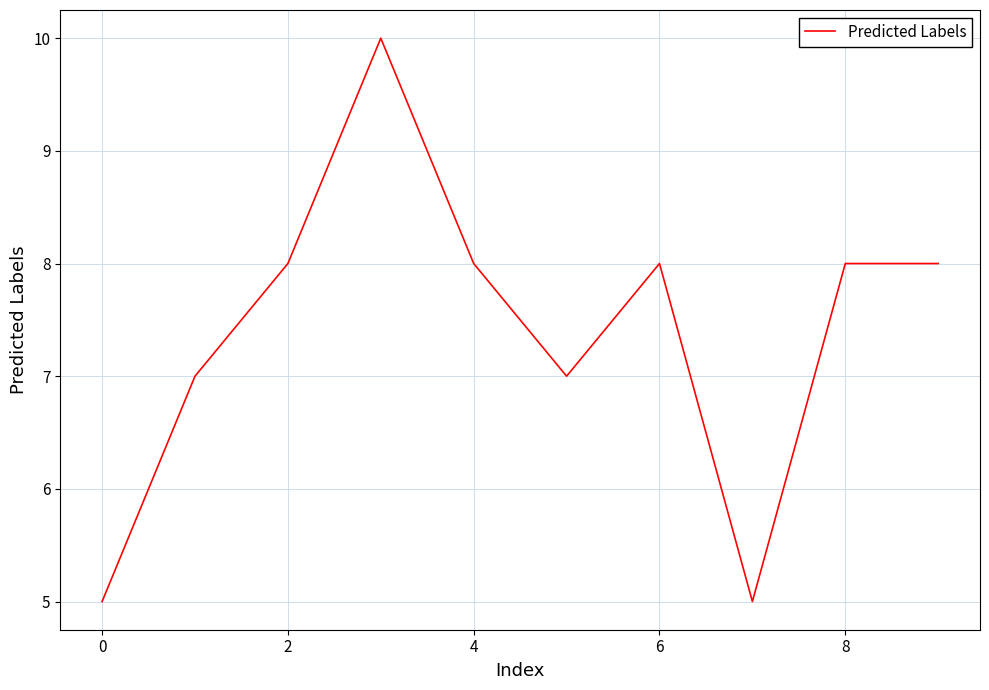

What is the minimum value shown in the chart?

5